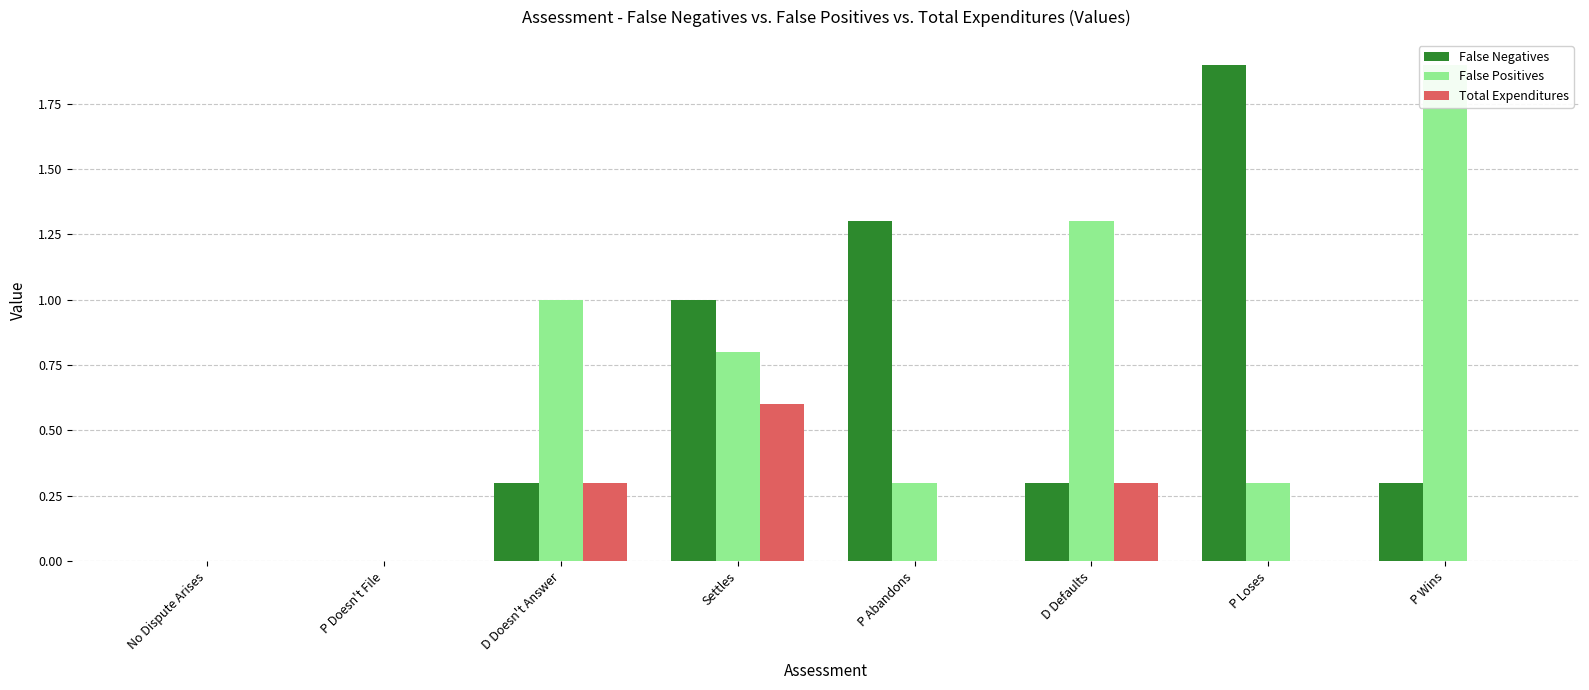

Which category has the lowest value in the Total Expenditures series?

No Dispute Arises